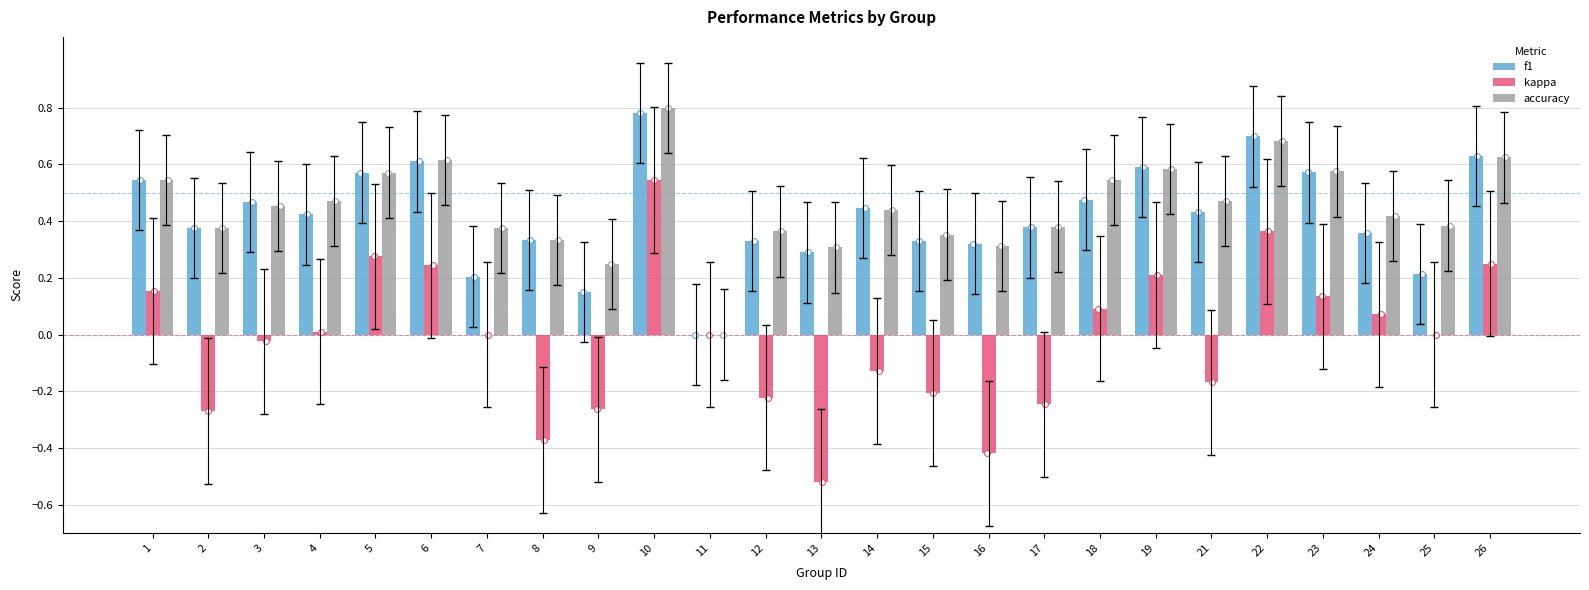

Which series contains the lowest Y value?

kappa